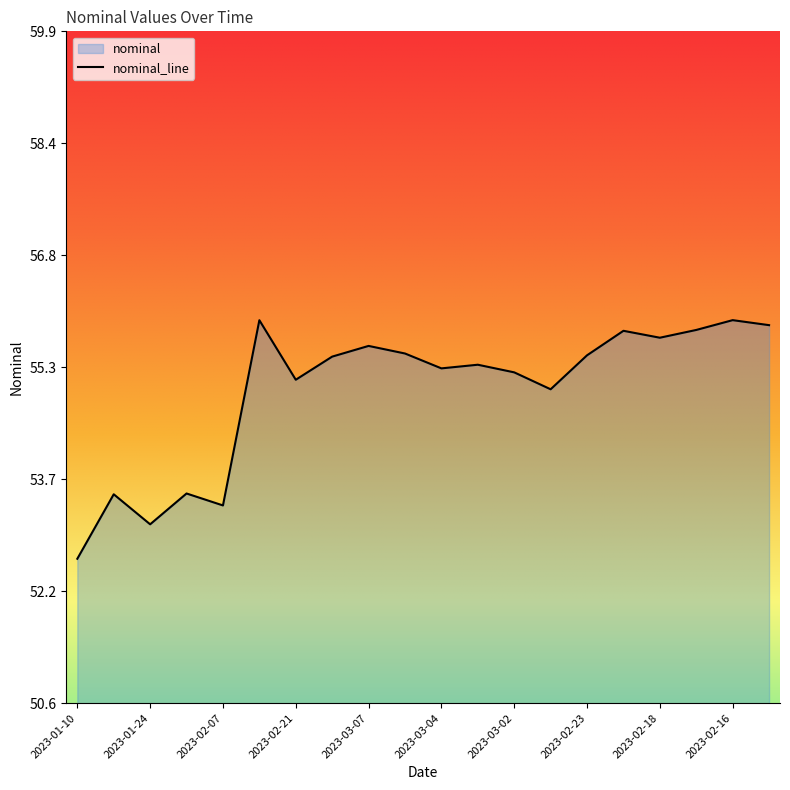

The chart shows a value of 15.0 at 2023-02-07. True or false?

False